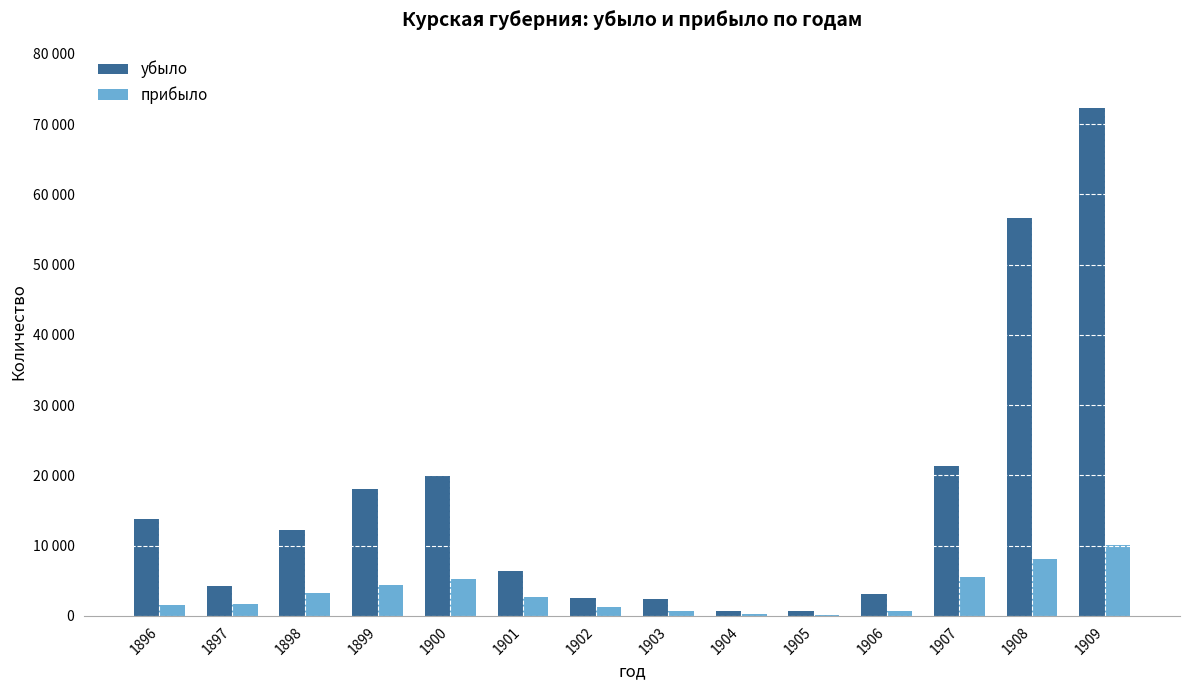

What is the sum of all убыло values?

234288